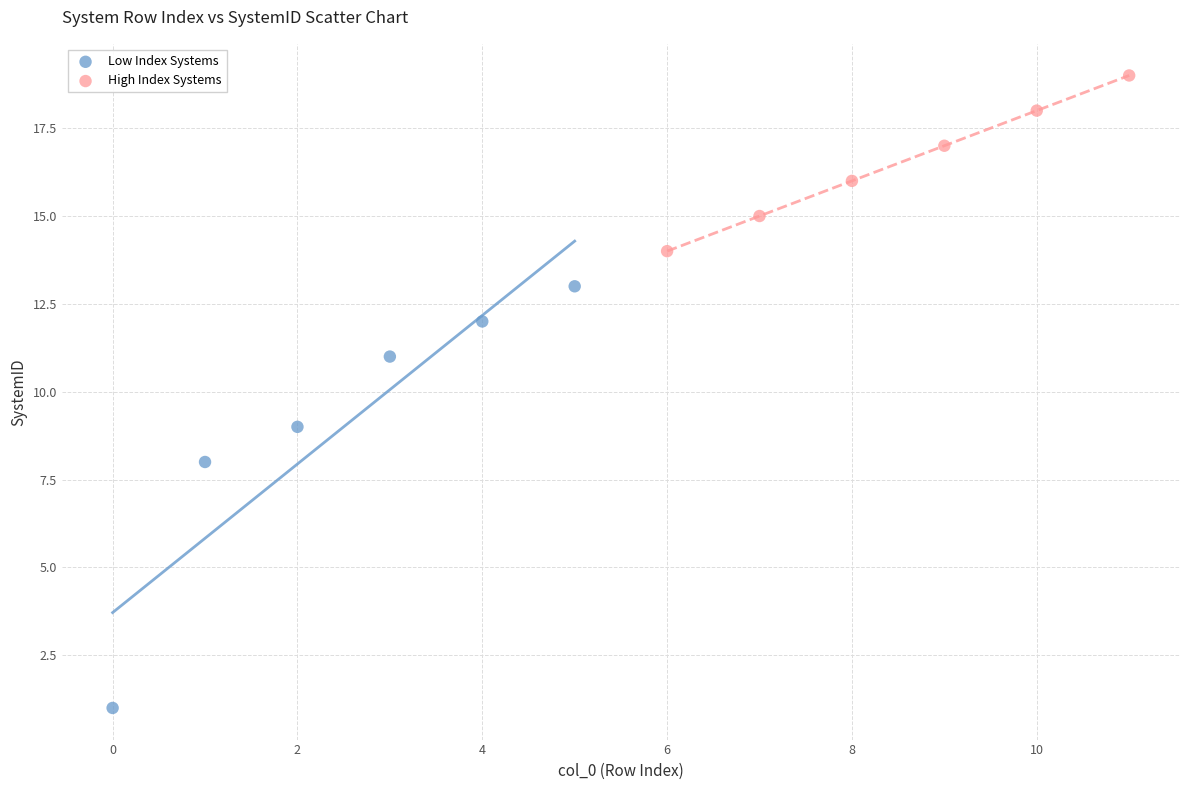

Which series has the widest spread of Y values?

Low Index Systems